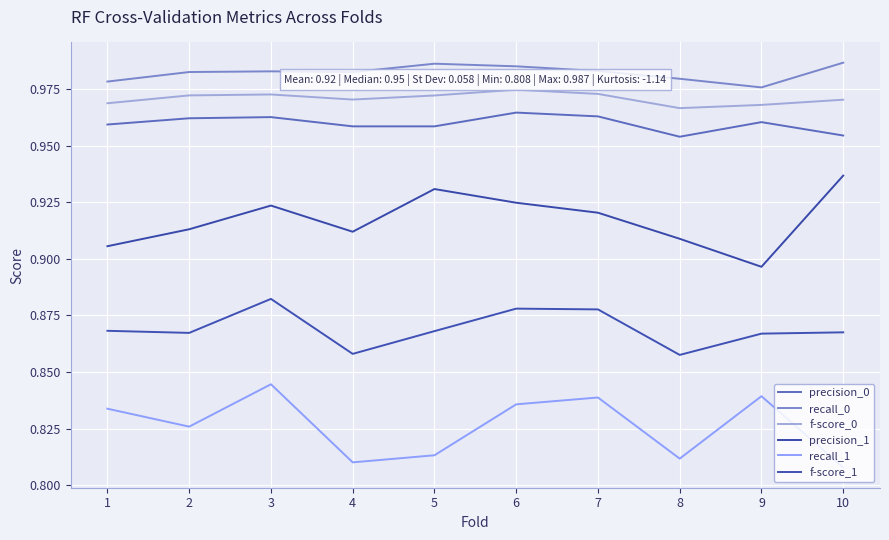

Which category has the highest value in the precision_1 series?

10